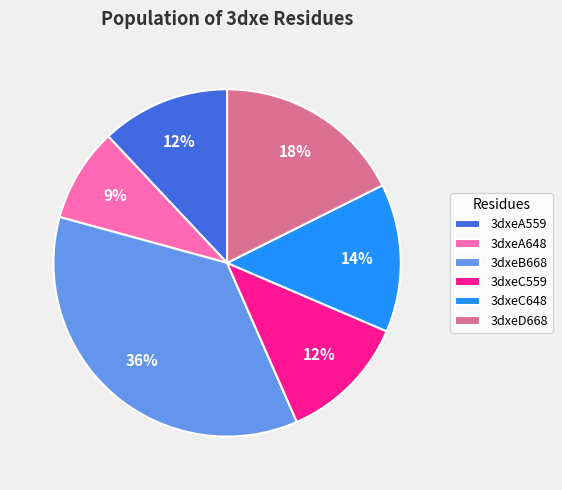

Is the sum of 3dxeC648 and 3dxeA559 greater than half?

No